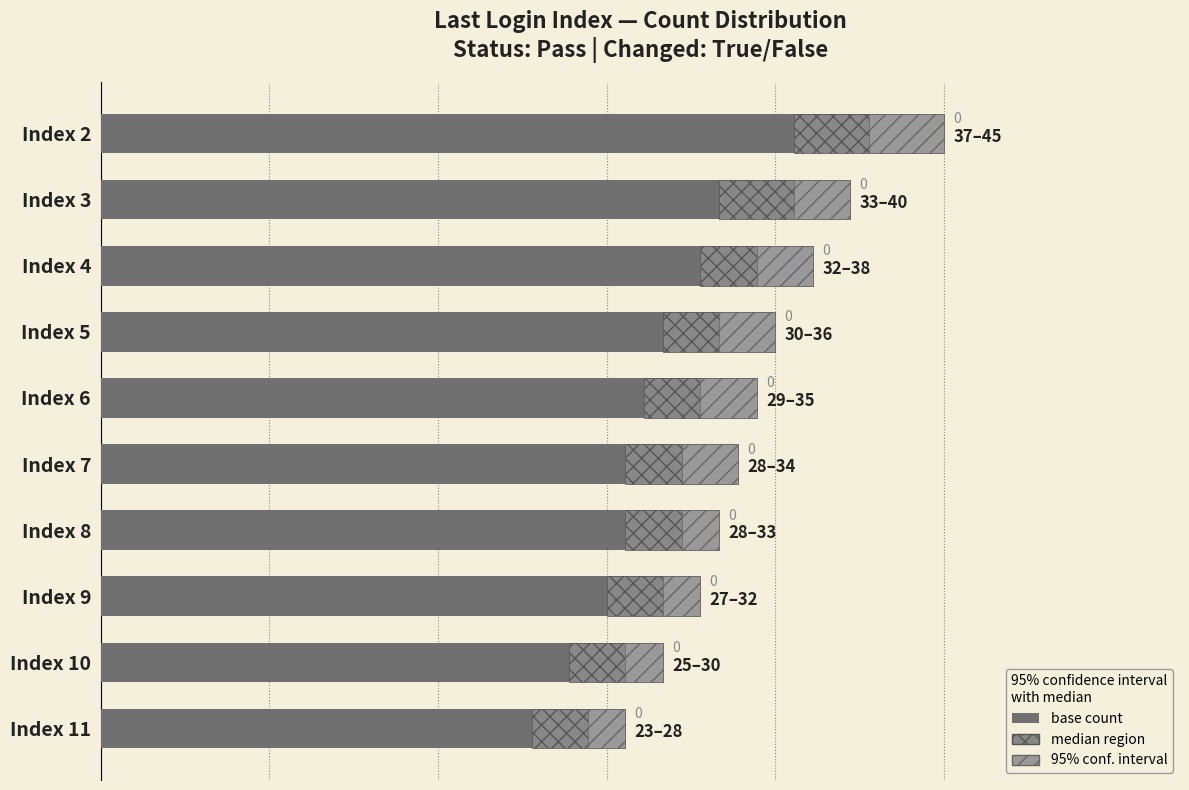

What is the greatest value displayed?

45